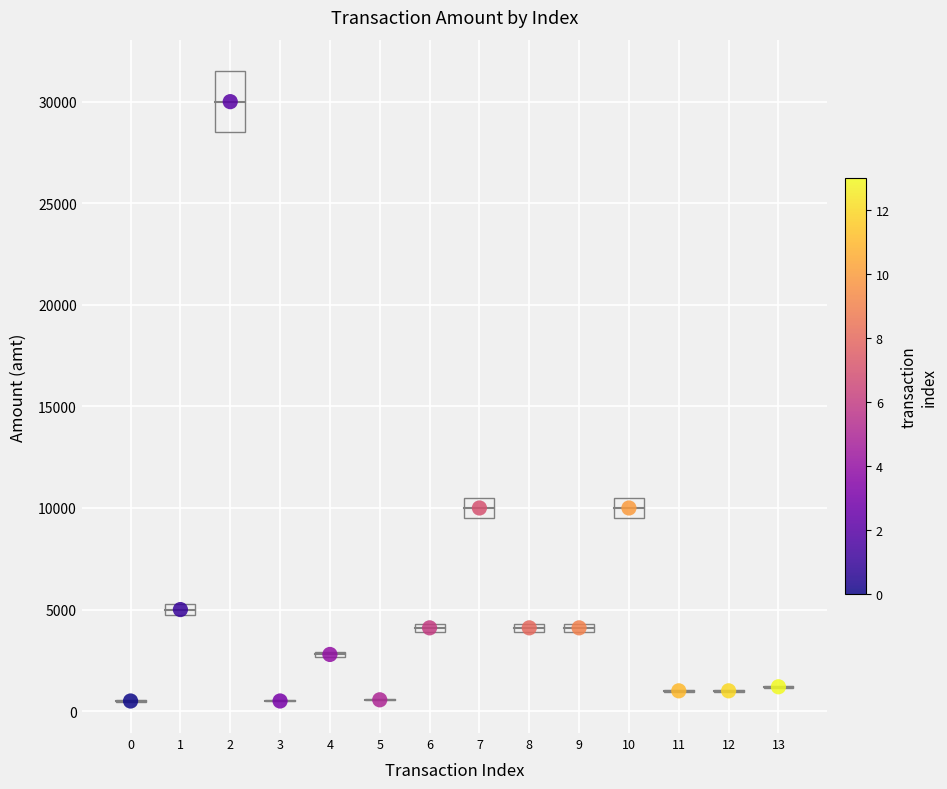

What is the range of Y values (max minus min)?

29501